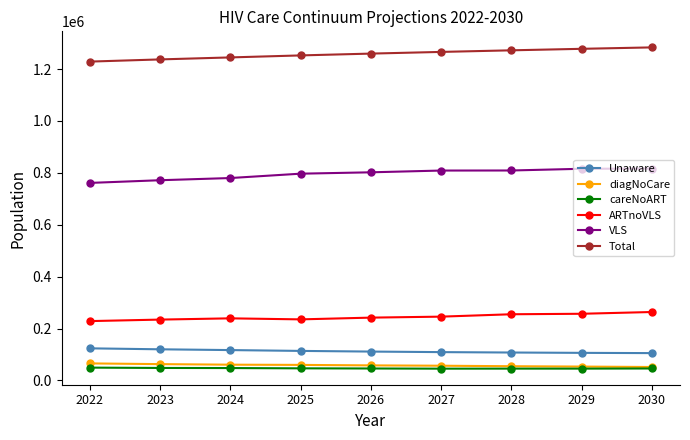

Is this an area chart (filled region under the line)?

No